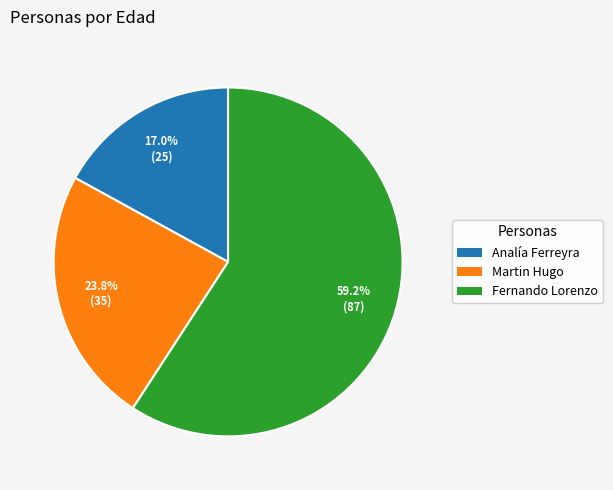

Do Martin Hugo and Analía Ferreyra together represent more than half of the pie?

No